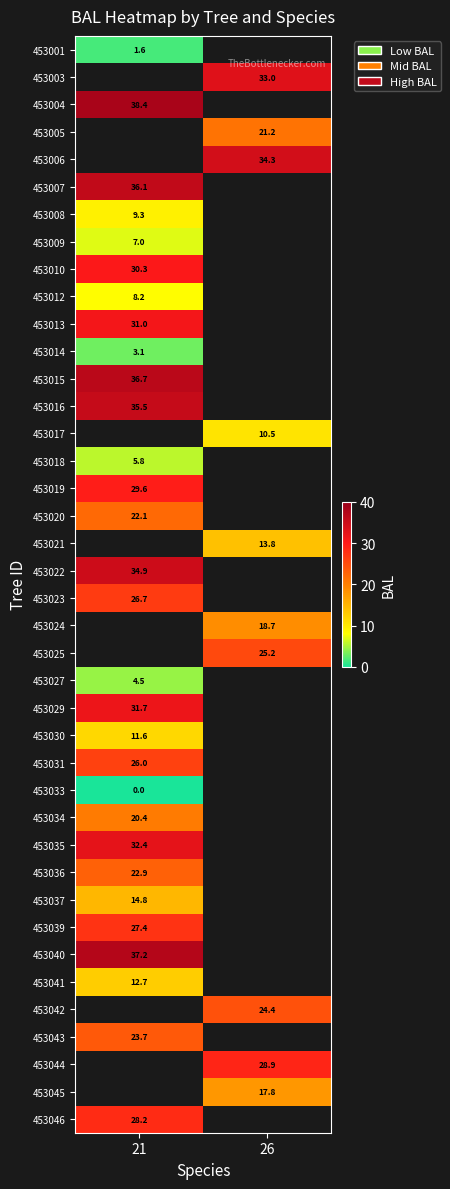

Which category has the highest value across all series?

21